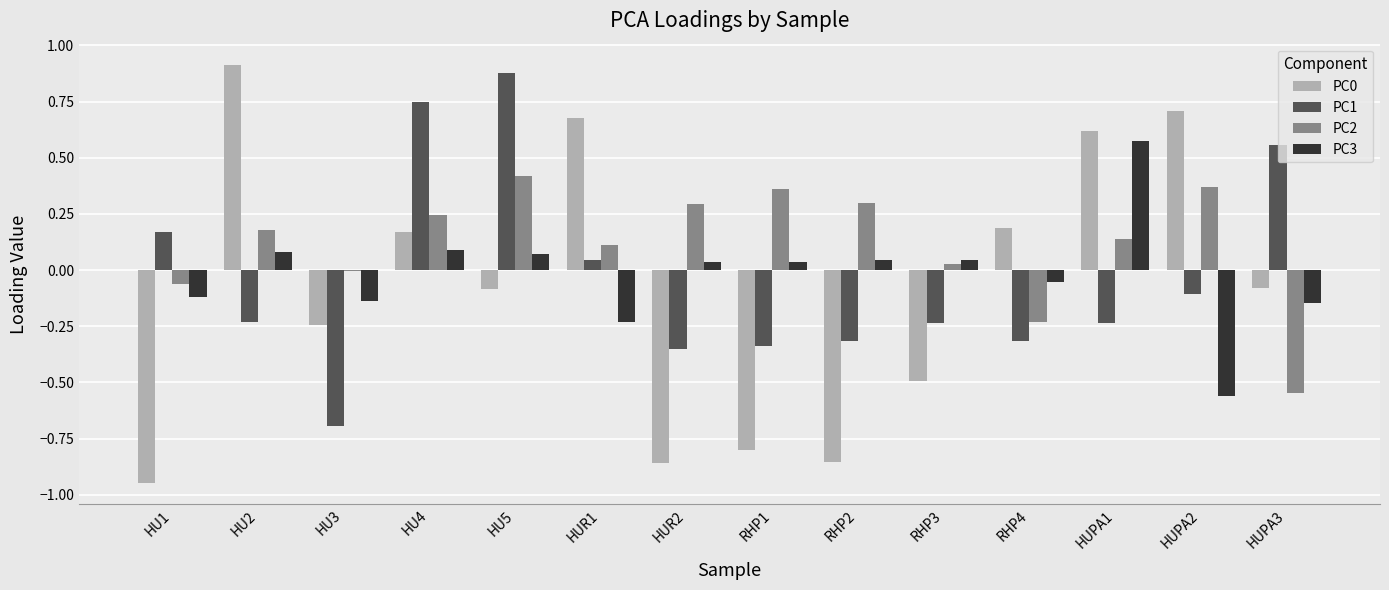

Which category has the highest value in the PC0 series?

HU2